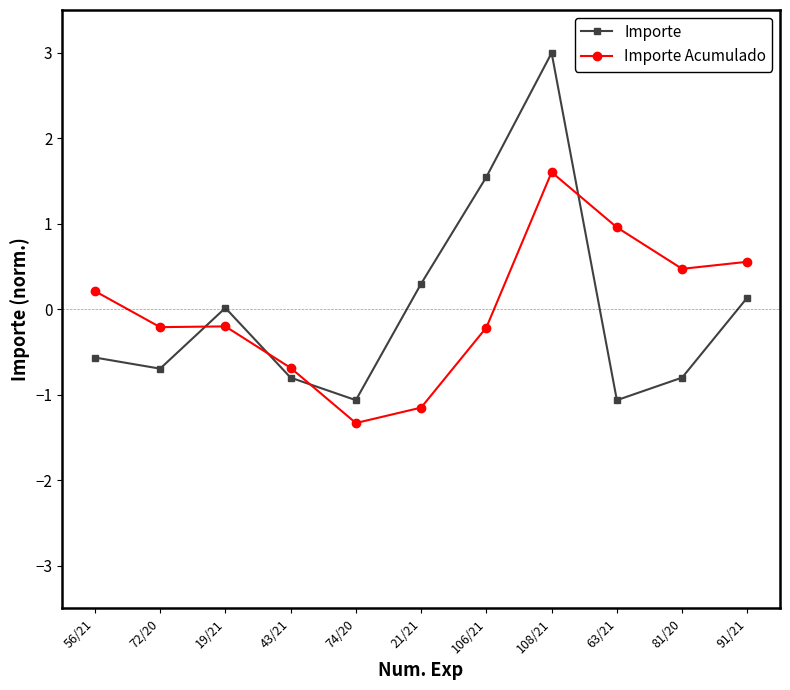

What is the difference between the Importe Acumulado values at 43/21 and 106/21?

0.5